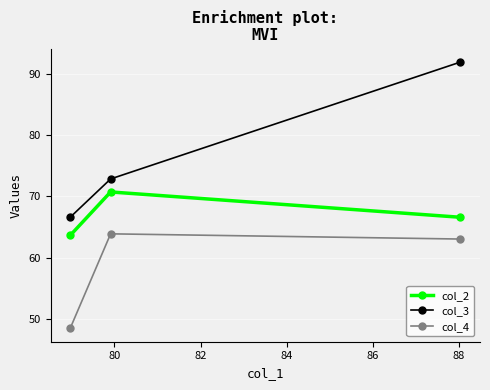

What is the value of the col_3 point at the 3rd from the left?

91.9